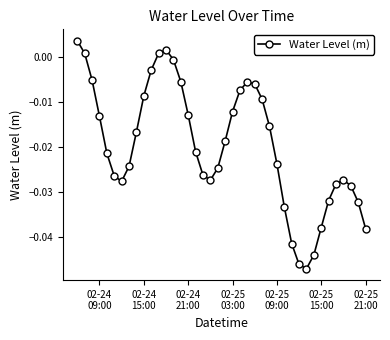

How many lines are shown in the chart?

1